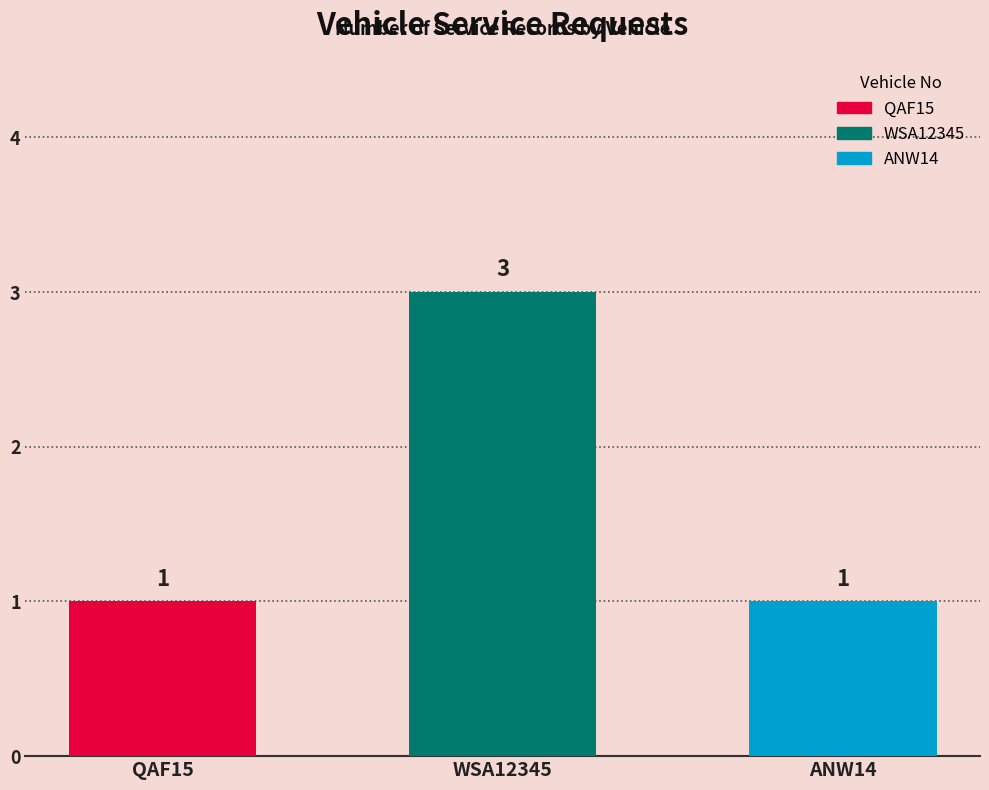

The value at ANW14 is 1. True or false?

True